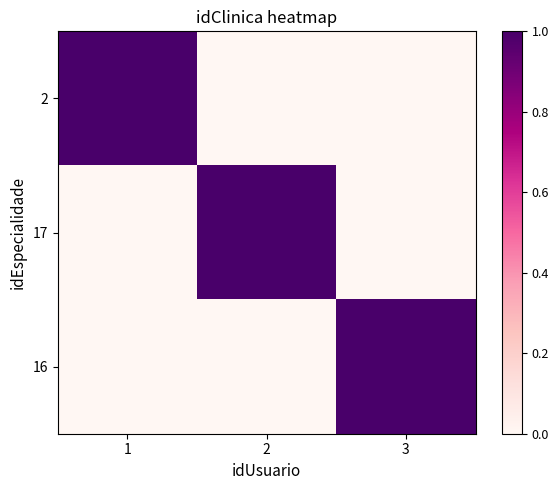

Which label corresponds to the smallest value in the chart?

2